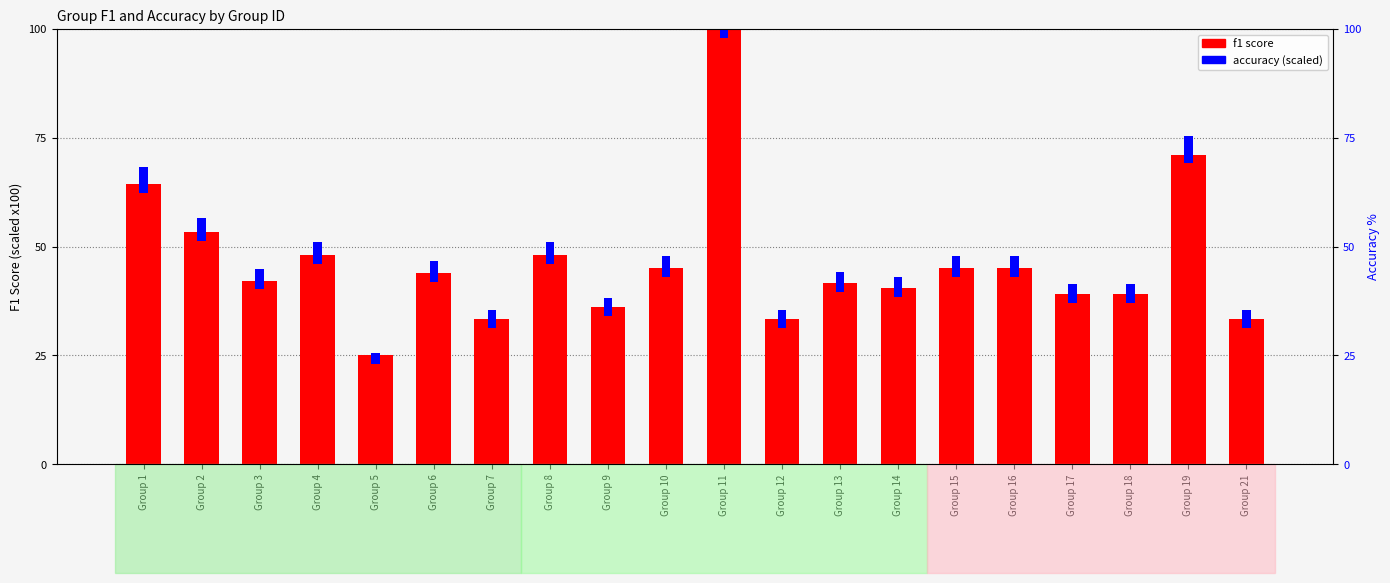

What is the highest value of the accuracy series?

8.0